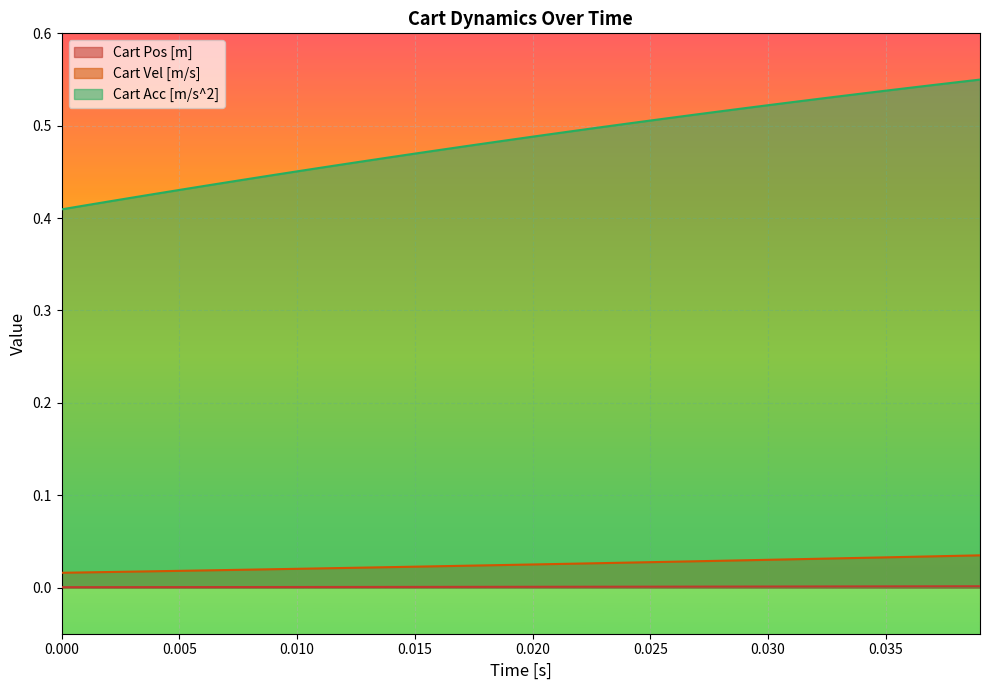

True or false: Cart Acc [m/s^2] and Cart Vel [m/s] cross at least once.

False